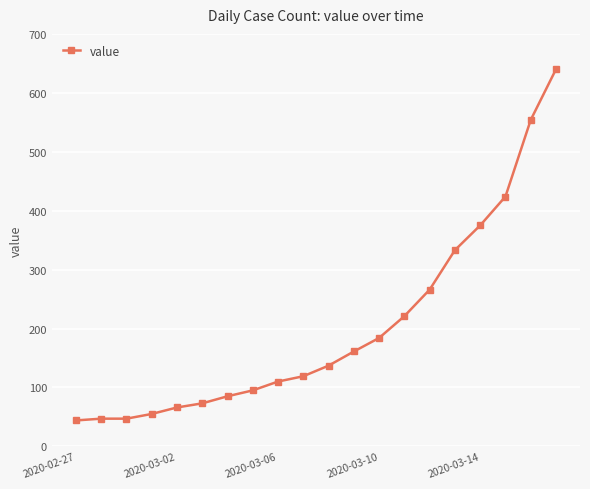

What is the difference between the second highest and minimum values?

510